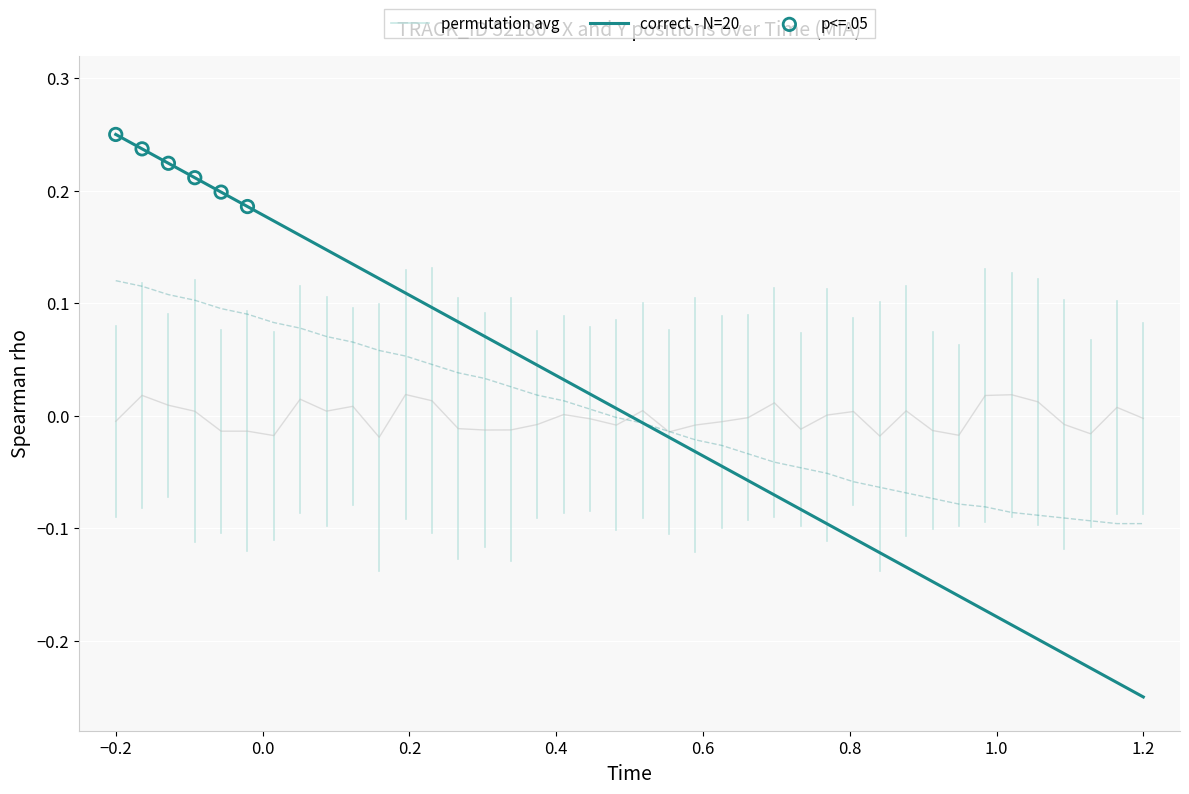

Is the value of Y at 10 greater than the value of X at 0.0?

No